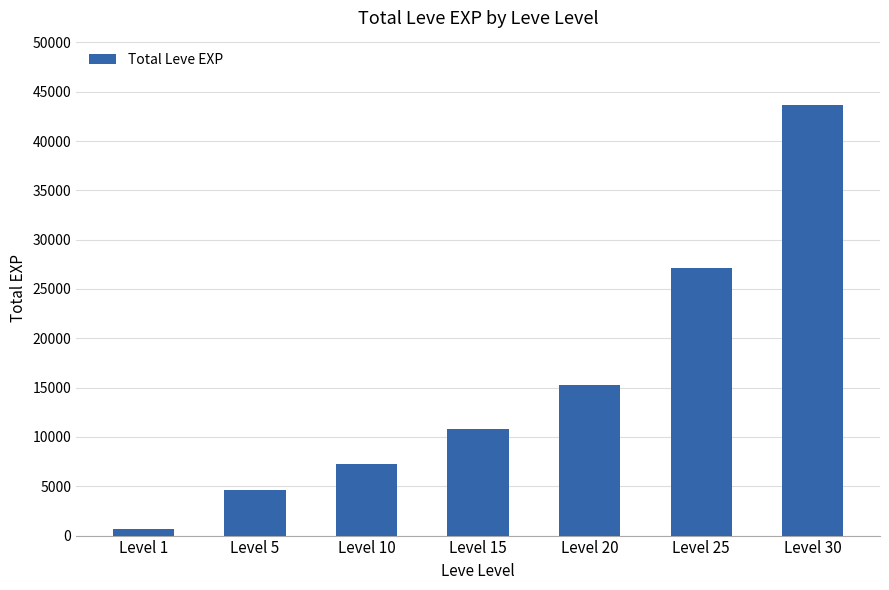

List the labels in order of value, smallest first.

Level 1, Level 5, Level 10, Level 15, Level 20, Level 25, Level 30